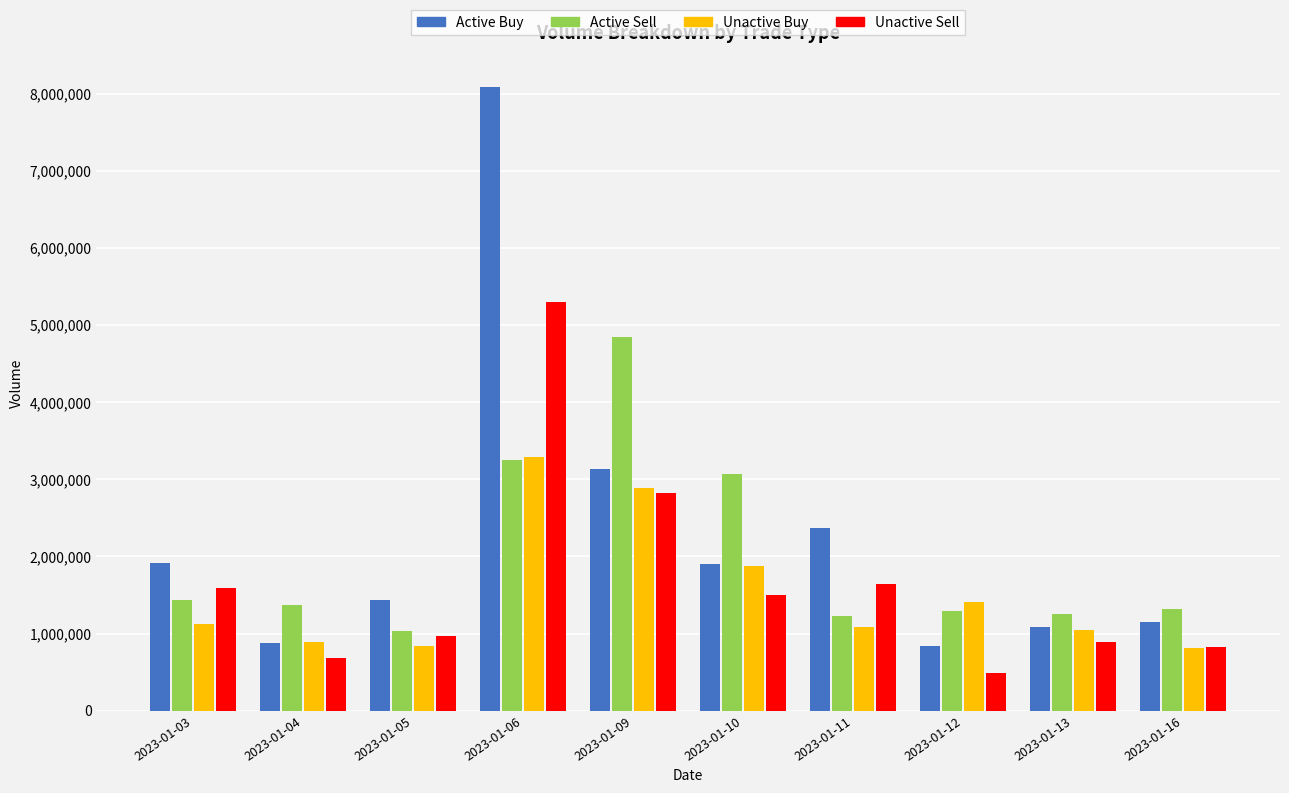

At which label does Unactive Sell first exceed 1504600?

2023-01-03